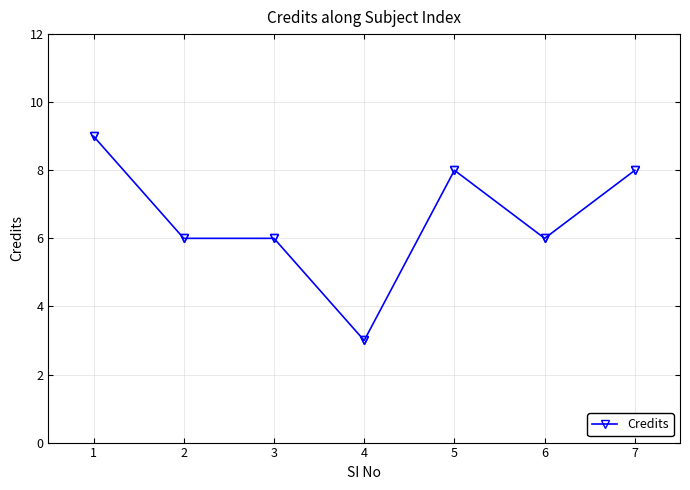

What is the minimum value shown in the chart?

3